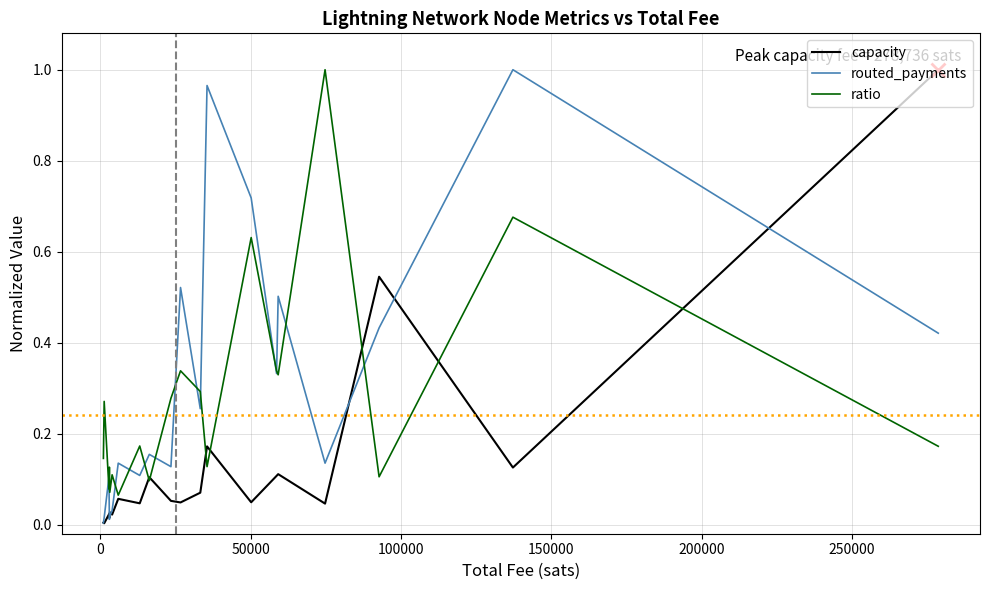

Rank the series by their average value, from lowest to highest.

capacity, ratio, routed_payments